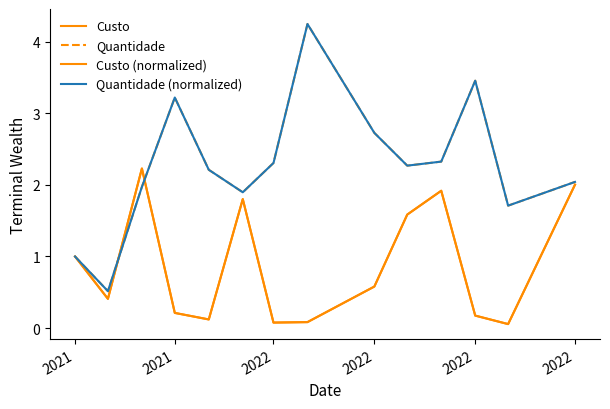

Is this an area chart (filled region under the line)?

No